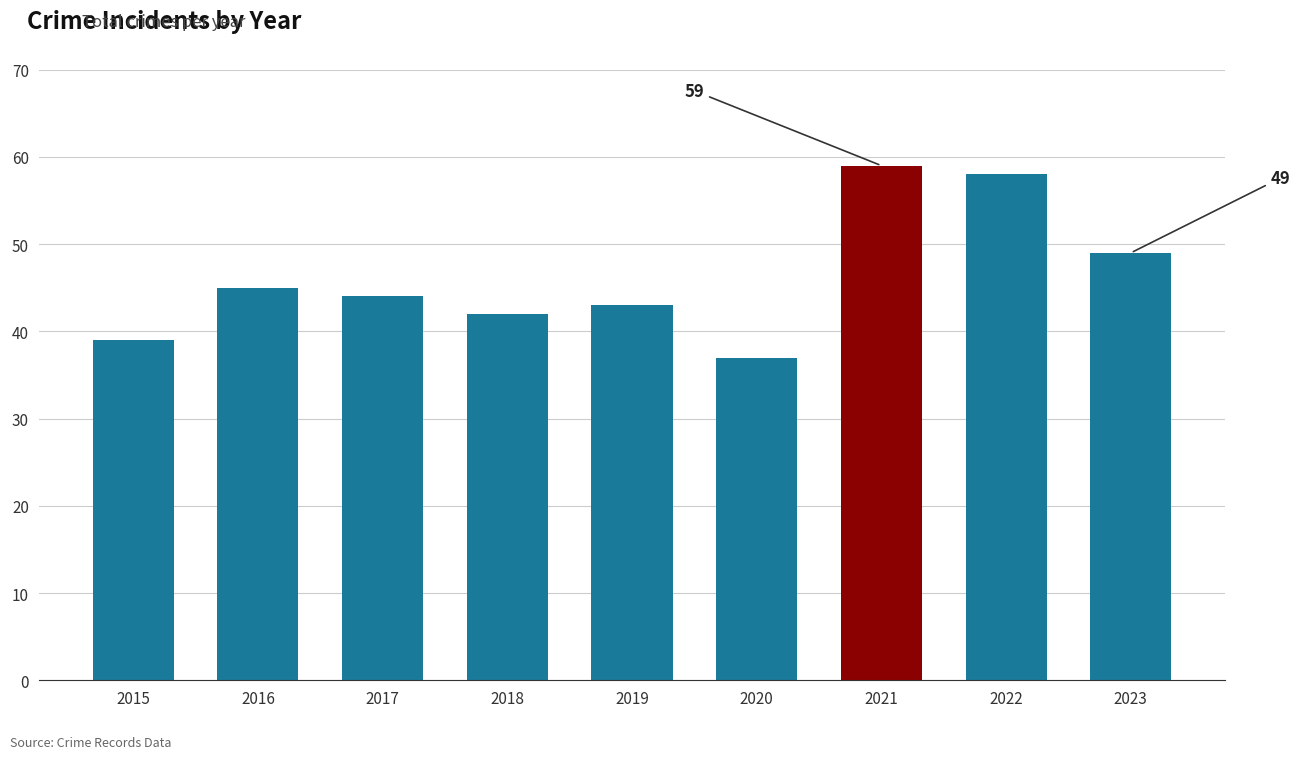

How many values are below 44?

4